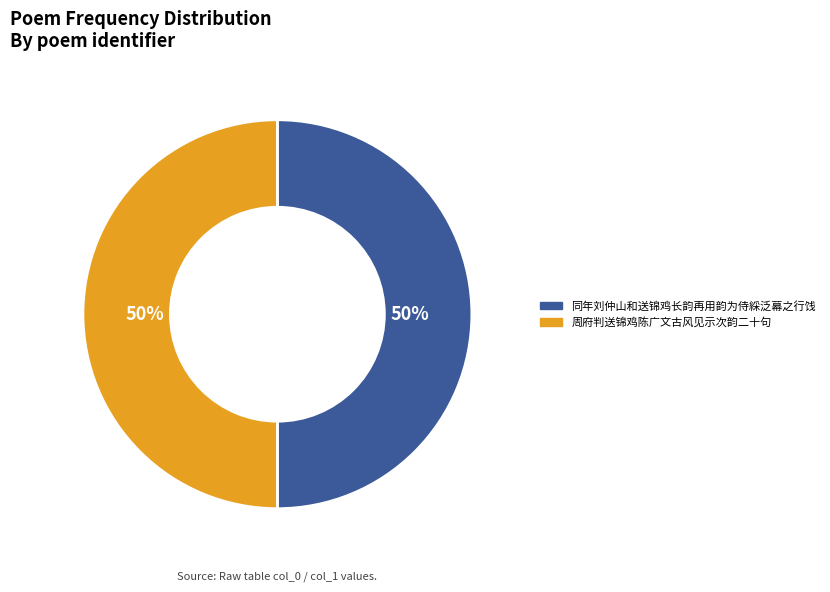

What percentage is the 同年刘仲山和送锦鸡长韵再用韵为侍綵泛幕之行饯 slice, to the nearest percent?

50%